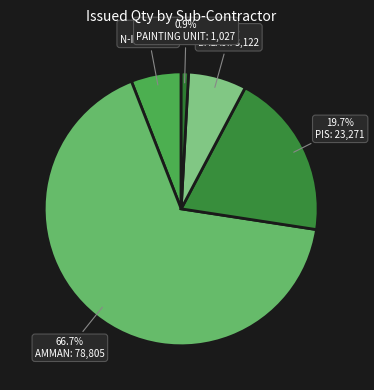

Count the number of slices in the pie.

5